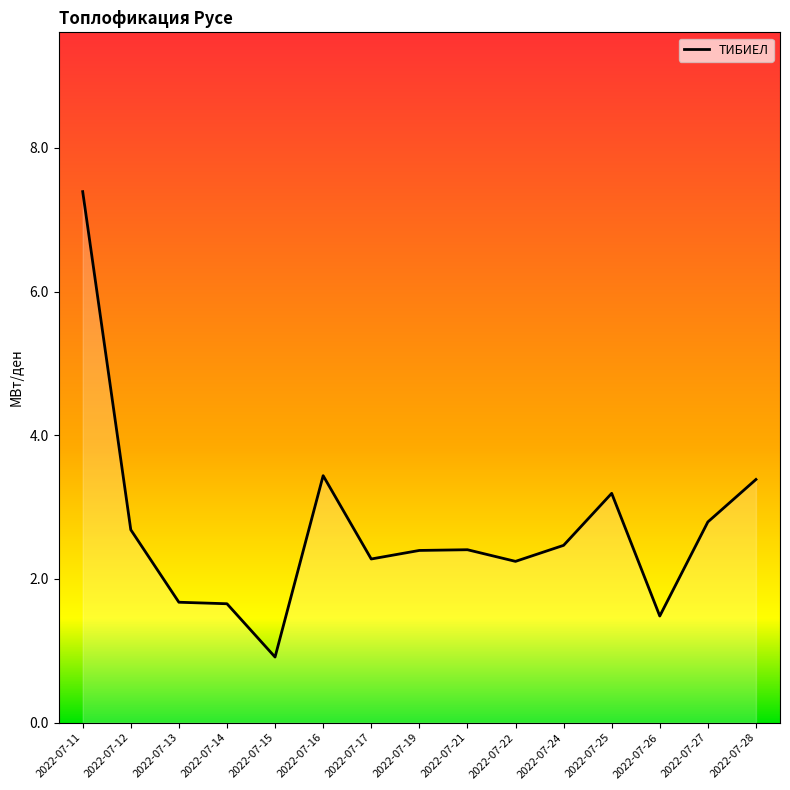

Which has a higher value, 2022-07-24 or 2022-07-26?

2022-07-24